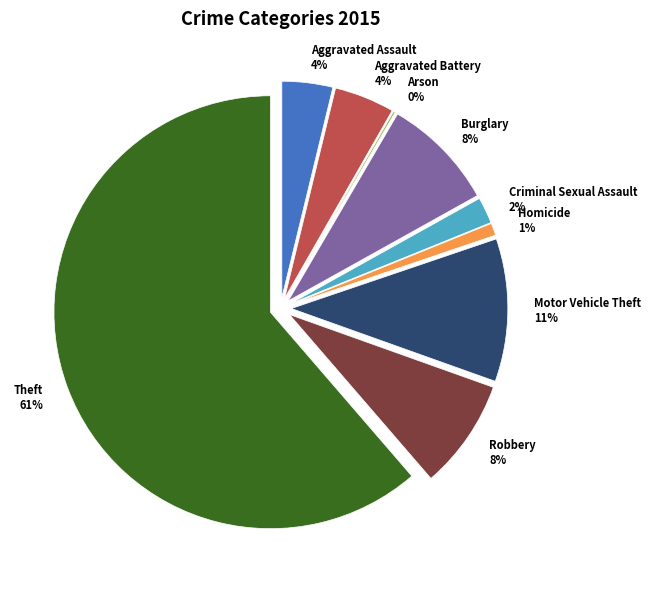

What is the largest slice in the pie chart?

Theft